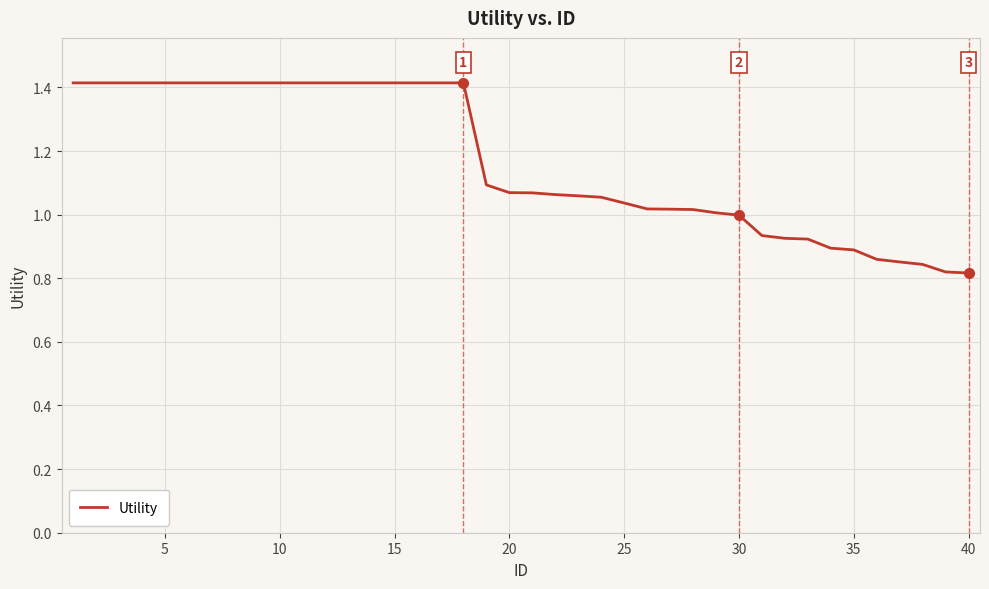

What is the difference between the maximum and minimum values?

0.6